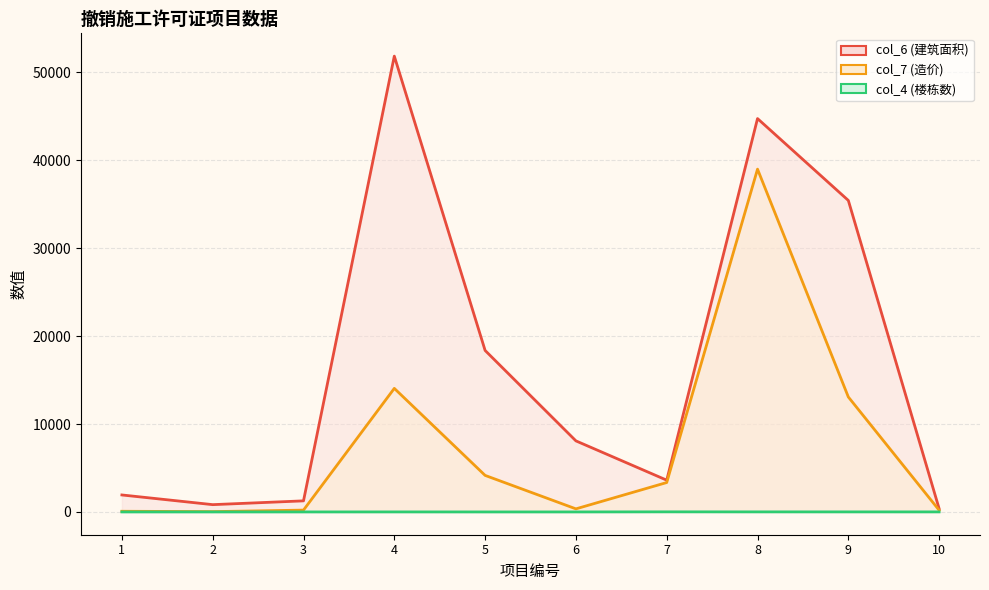

Reading left to right, list all the values displayed in this chart.

col_6 (建筑面积): 1931.2	828.8	1260.0	51858.5	18370.8	8083.7	3614.0	44752.6	35438.8	367.6
col_7 (造价): 76.0	35.0	208.2	14056.9	4156.5	349.6	3345.0	38999.3	13078.0	197.7
col_4 (楼栋数): 1.0	1.0	1.0	3.0	1.0	1.0	11.0	7.0	6.0	5.0